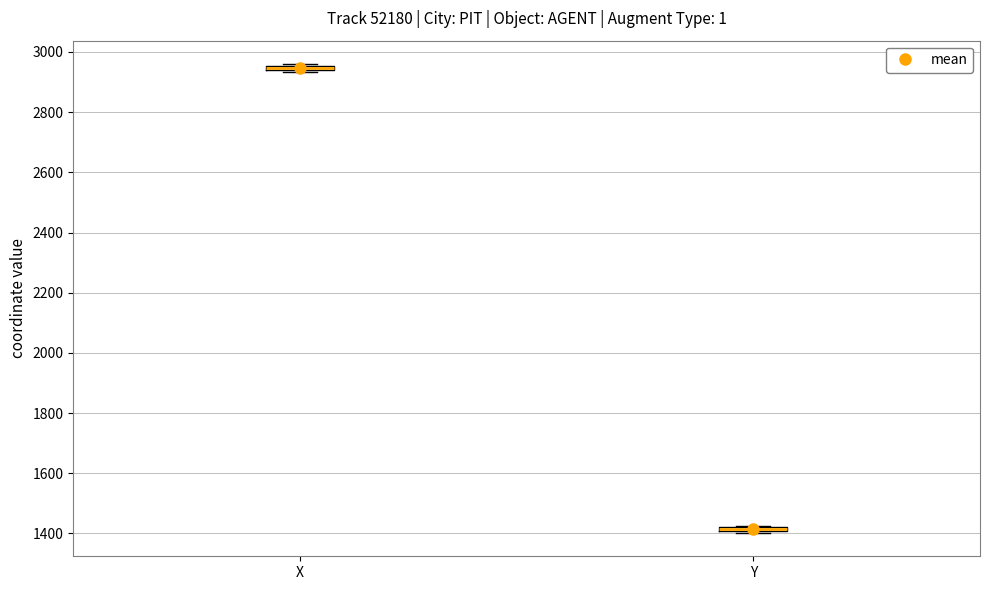

Where is the lower edge of the box for X on the y-axis? The values are not printed on the chart, so give them approximately, as read against the axis.

2940